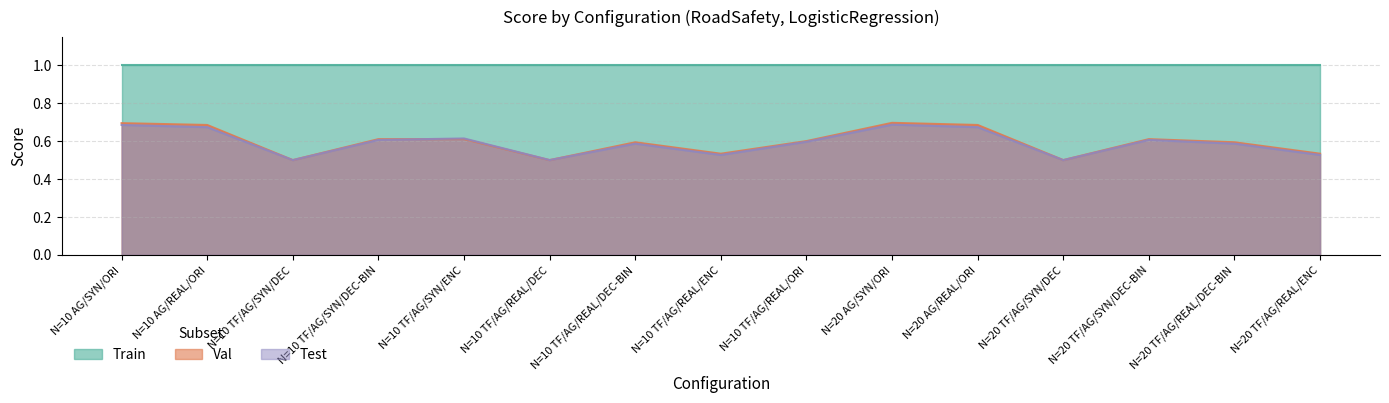

What is the average value of the Test series?

0.6